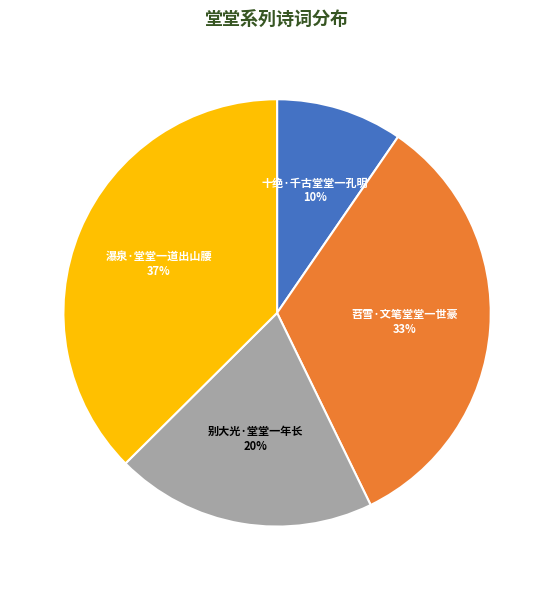

To the nearest percent, what is the average slice percentage?

25%